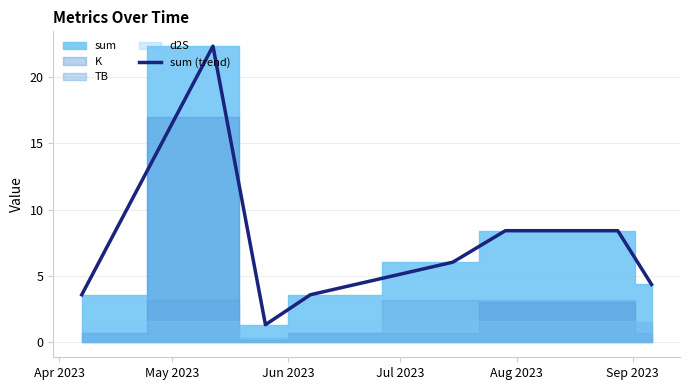

What is the label of the 2nd point from the left?

May 2023